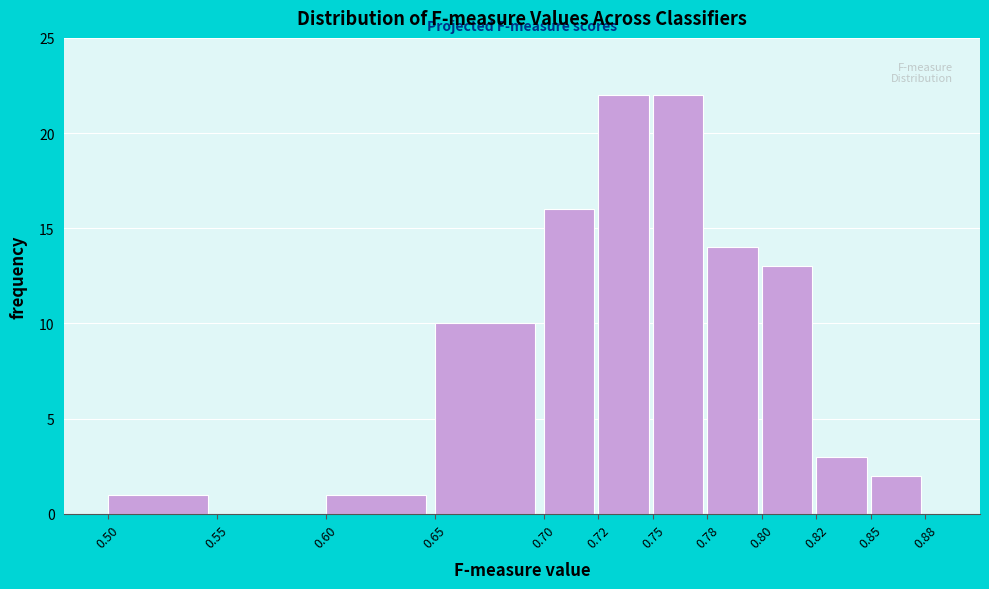

Reading left to right, what are all the values shown in this chart?

0.50=1	0.55=0	0.60=1	0.65=10	0.70=16	0.72=22	0.75=22	0.78=14	0.80=13	0.82=3	0.85=2